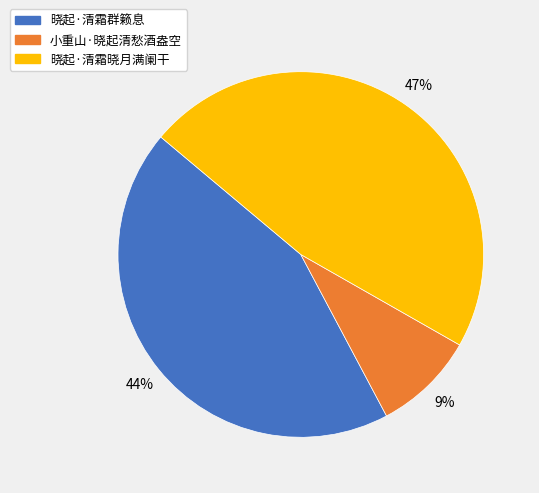

How many slices are in this pie chart?

3